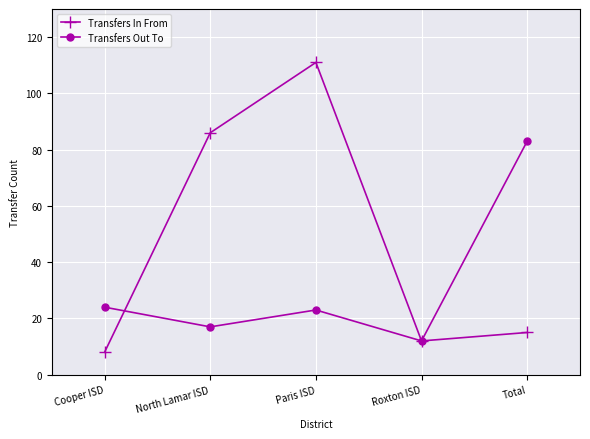

What is the difference between the Transfers In From values at Roxton ISD and Cooper ISD?

4